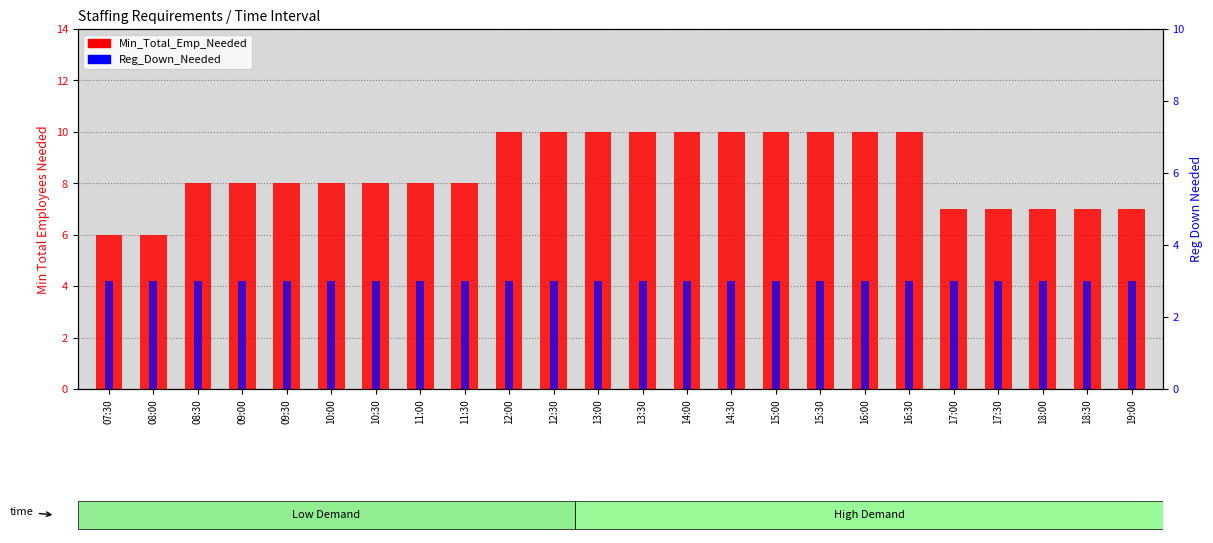

What is the value of the Reg_Down_Needed bar at the 7th from the left?

3